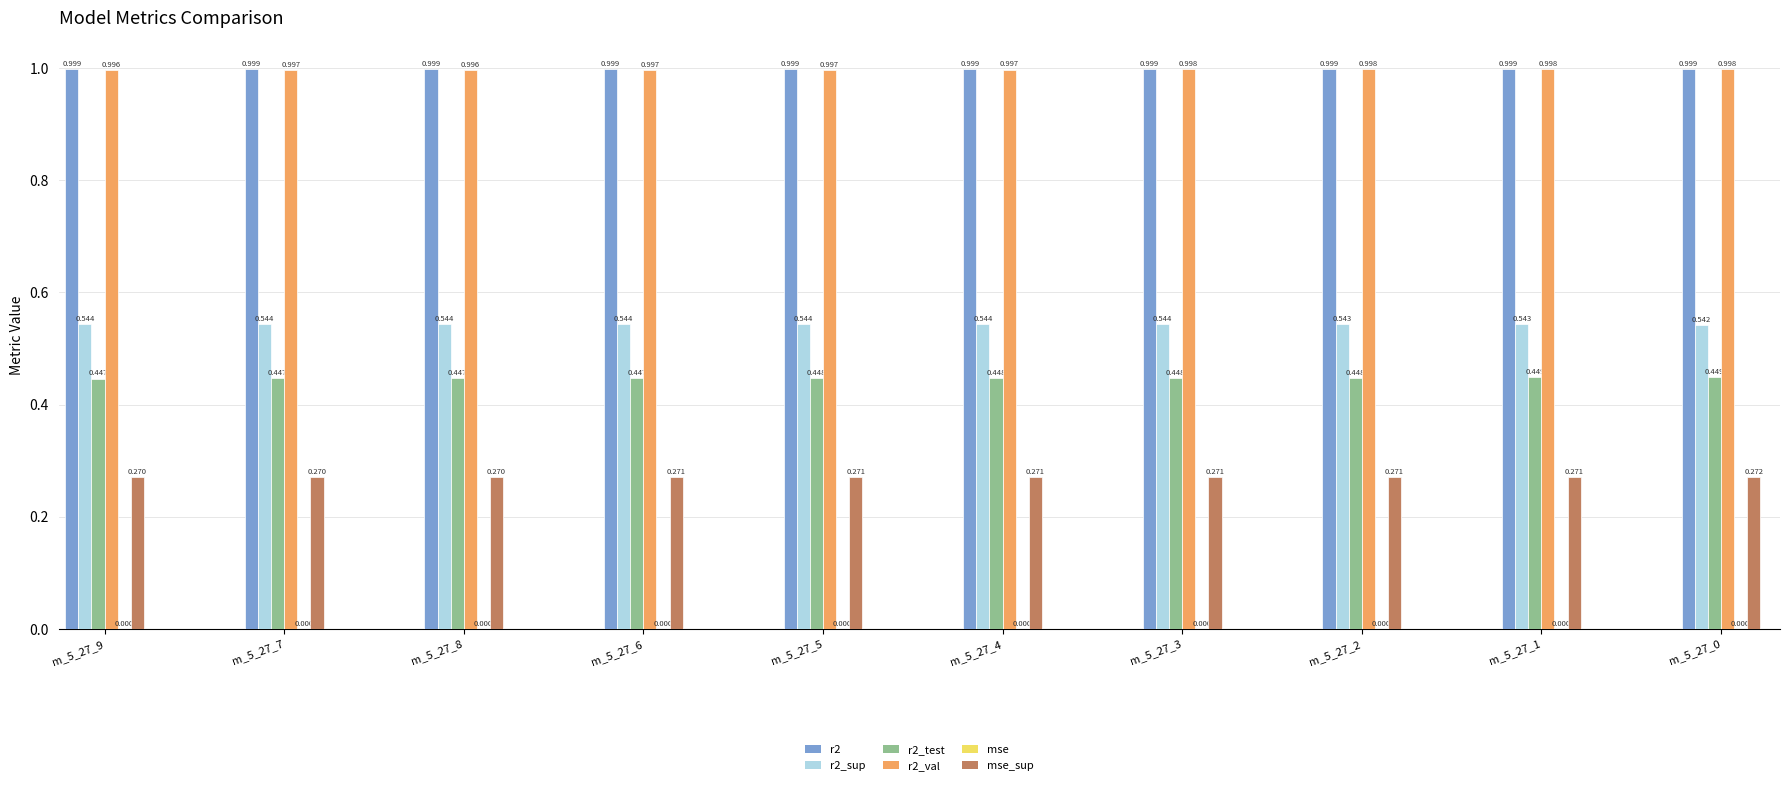

Is the value of r2_sup at m_5_27_3 greater than the value of r2_val at m_5_27_8?

No